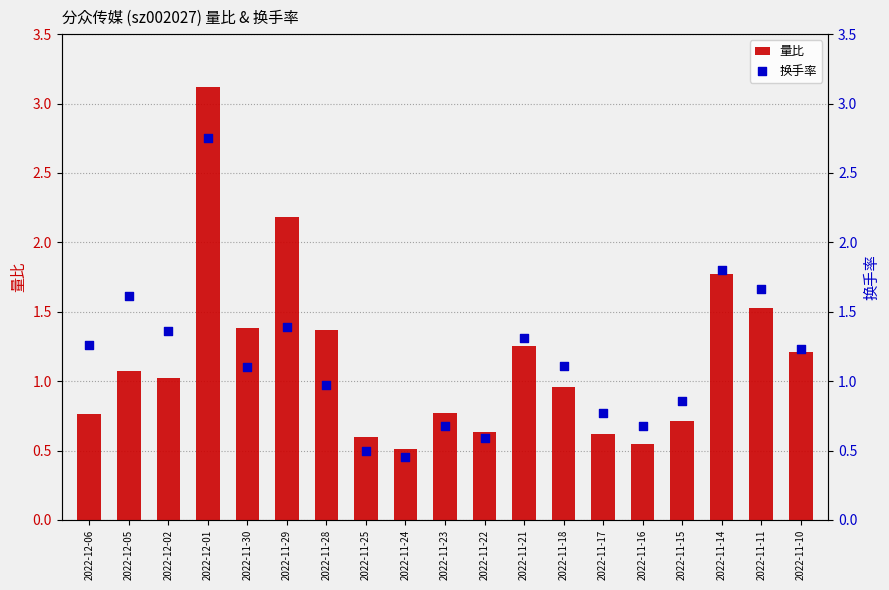

At which category is the sum across all series the highest?

2022-12-01